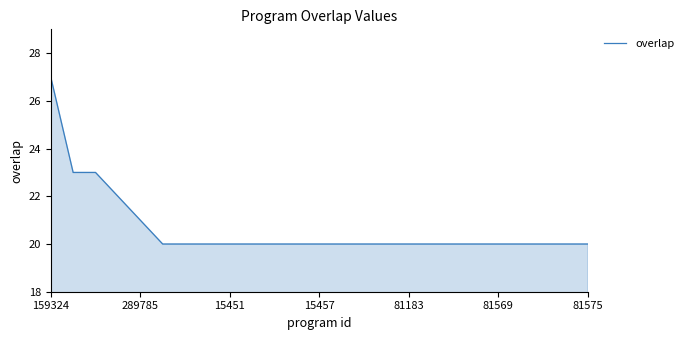

Reading left to right, what are all the values shown in this chart?

27	23	23	22	21	20	20	20	20	20	20	20	20	20	20	20	20	20	20	20	20	20	20	20	20